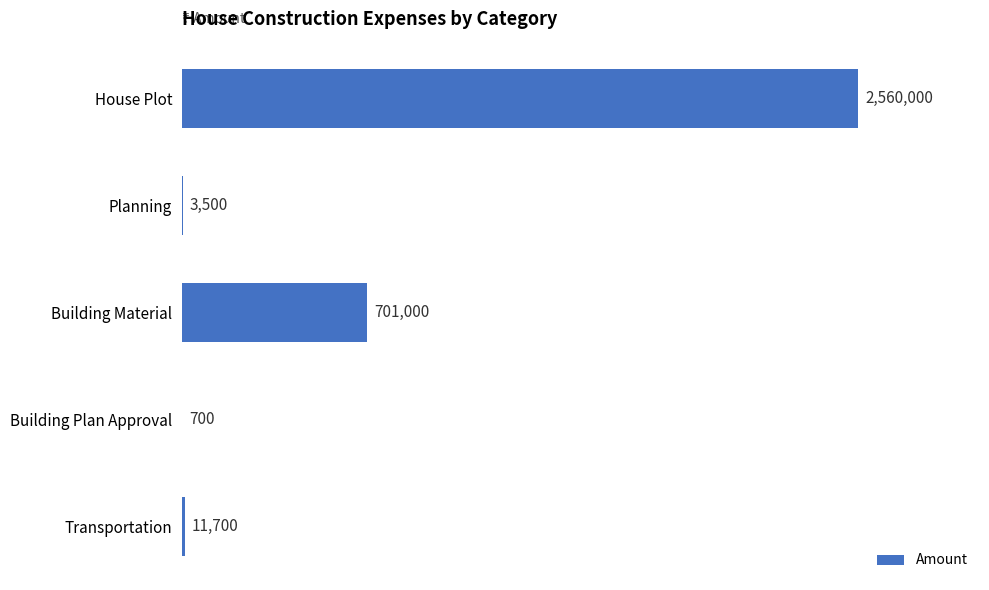

Are the bars horizontal?

Yes